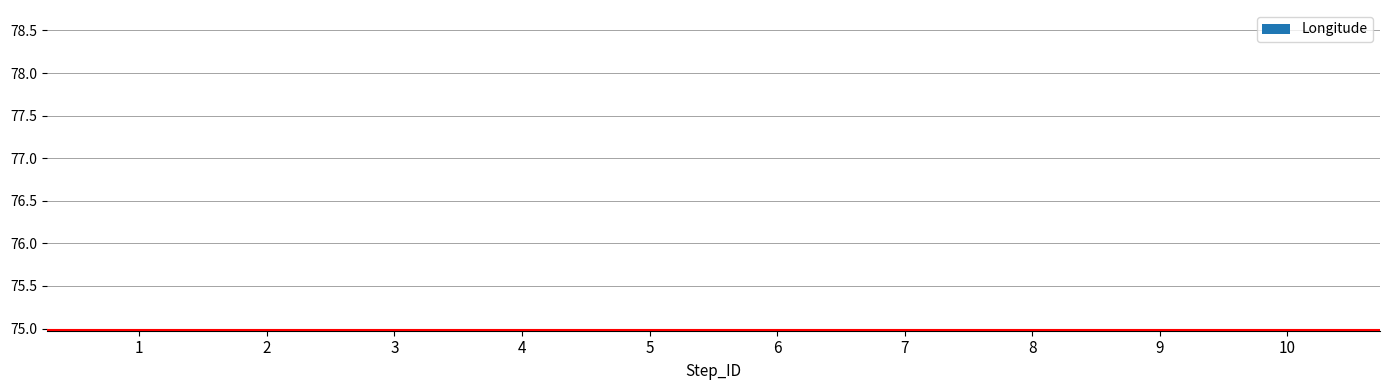

Reading left to right, list all the values displayed in this chart.

75.0	75.0	75.0	75.0	75.0	75.0	75.0	75.0	75.0	75.0